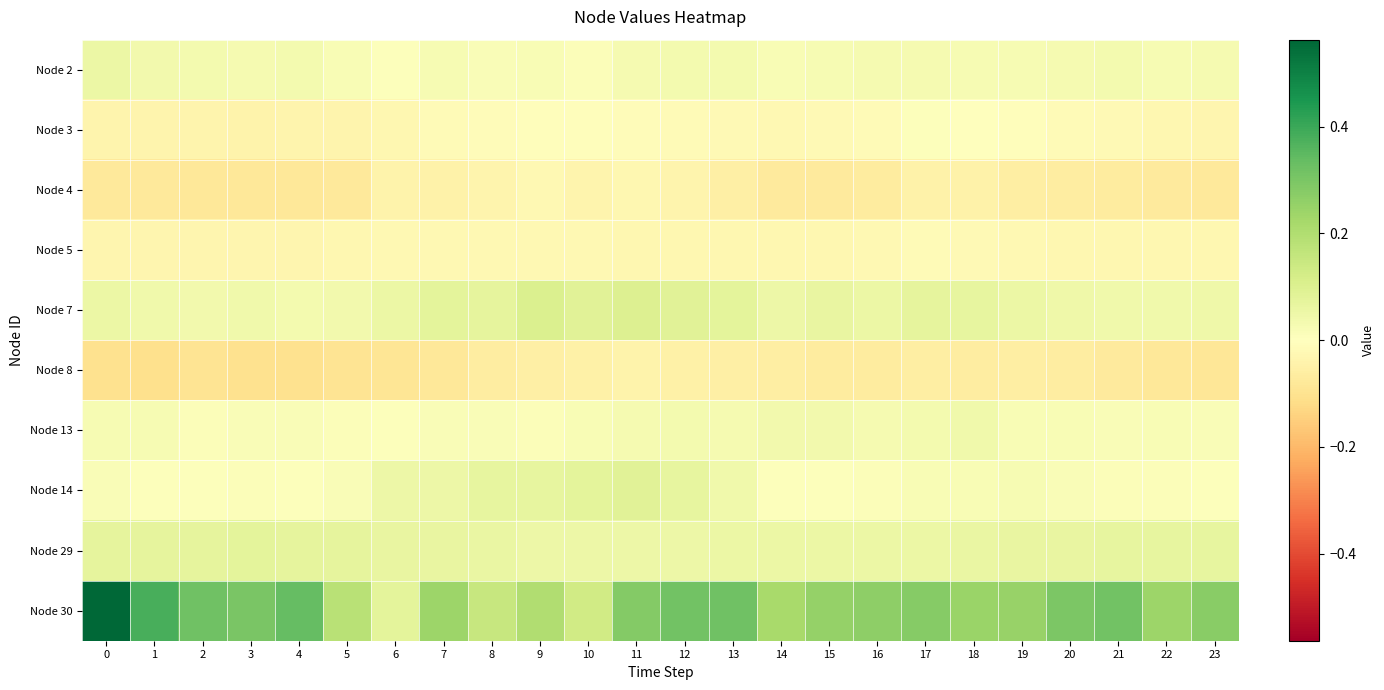

Which series has the largest total across all categories?

Node 30